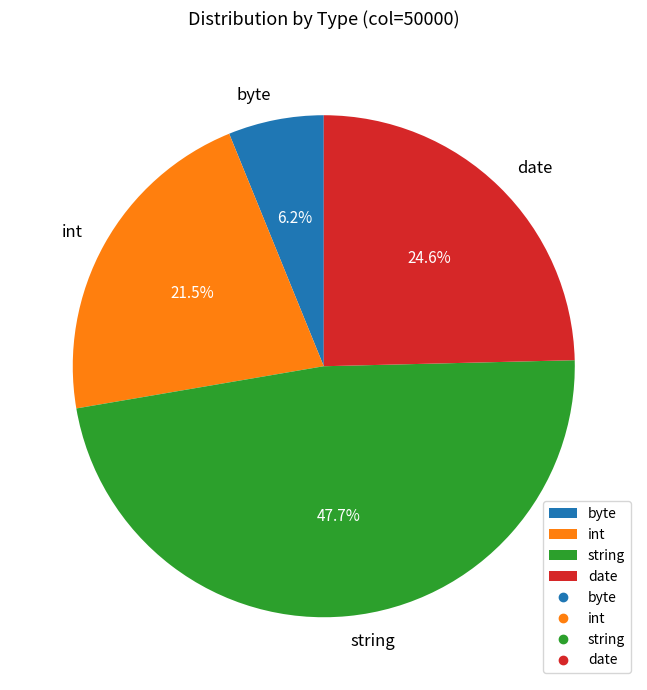

Is date the majority of the pie?

No